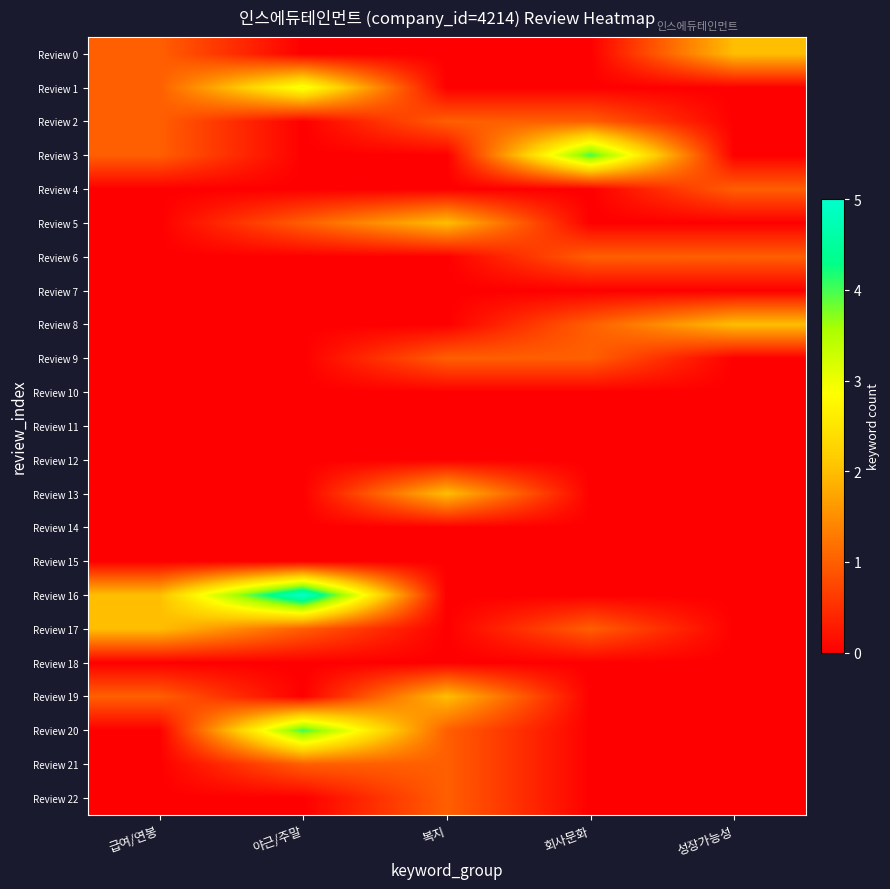

Which series has the widest spread of values?

Review 16